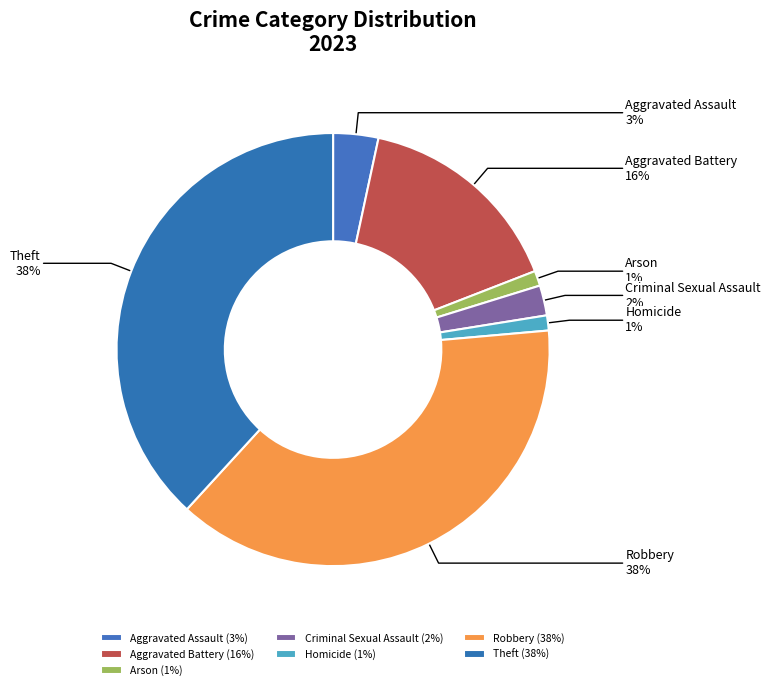

Is Robbery the majority of the pie?

No